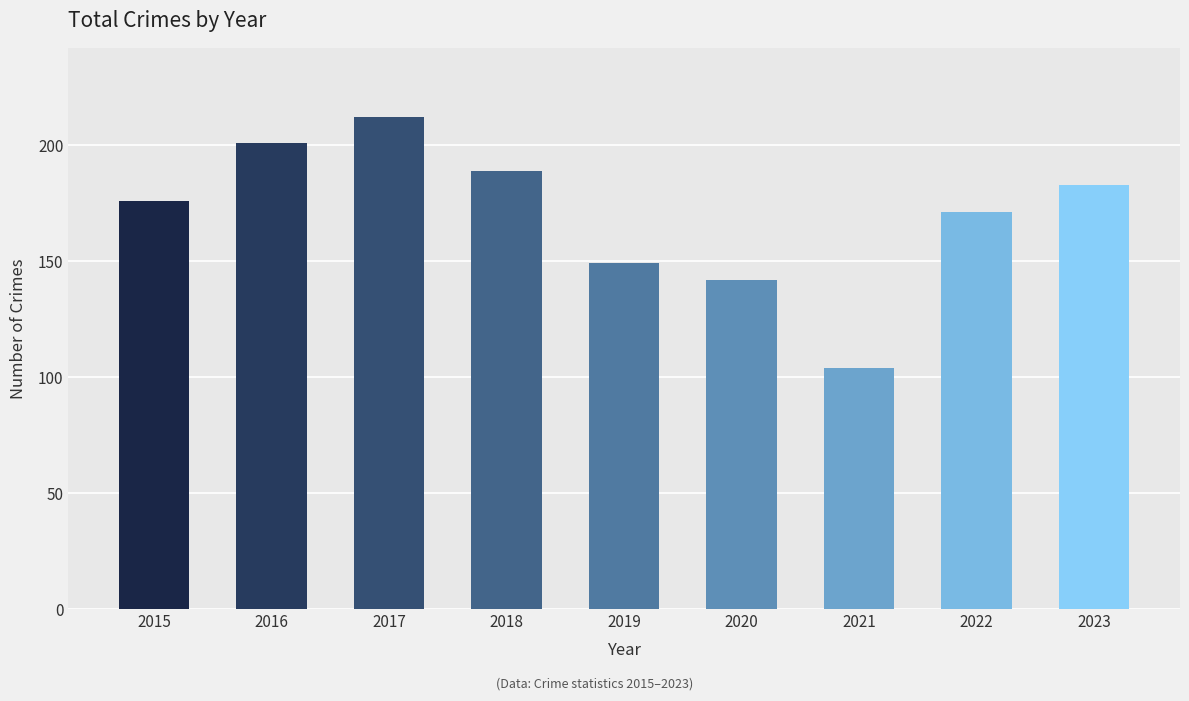

What is the change in value from 2015 to 2017?

+36